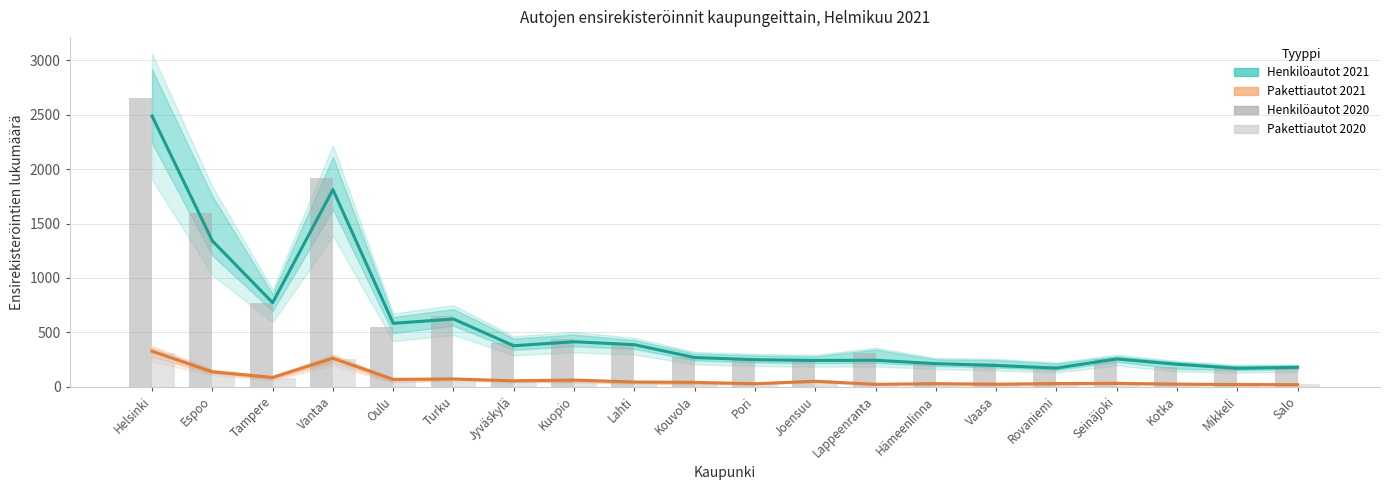

Which label corresponds to the smallest value in the chart?

Kotka